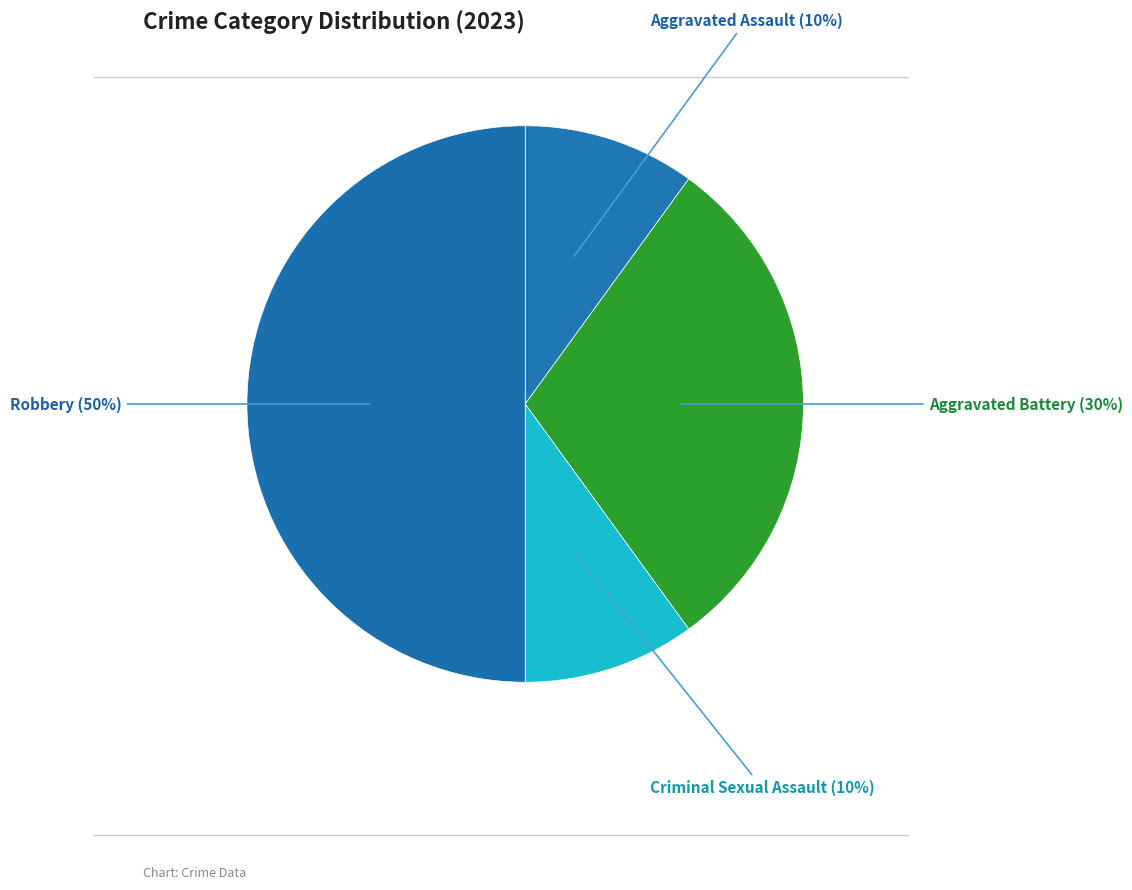

Does Aggravated Assault account for over 50% of the chart?

No